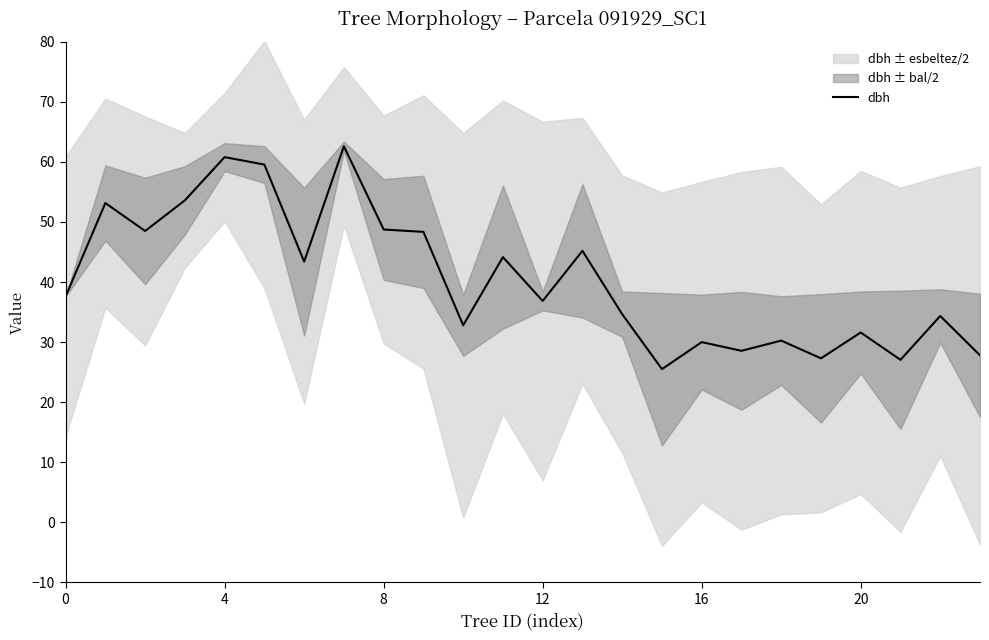

How many interior local peaks (higher than both neighbors) does the data have?

9